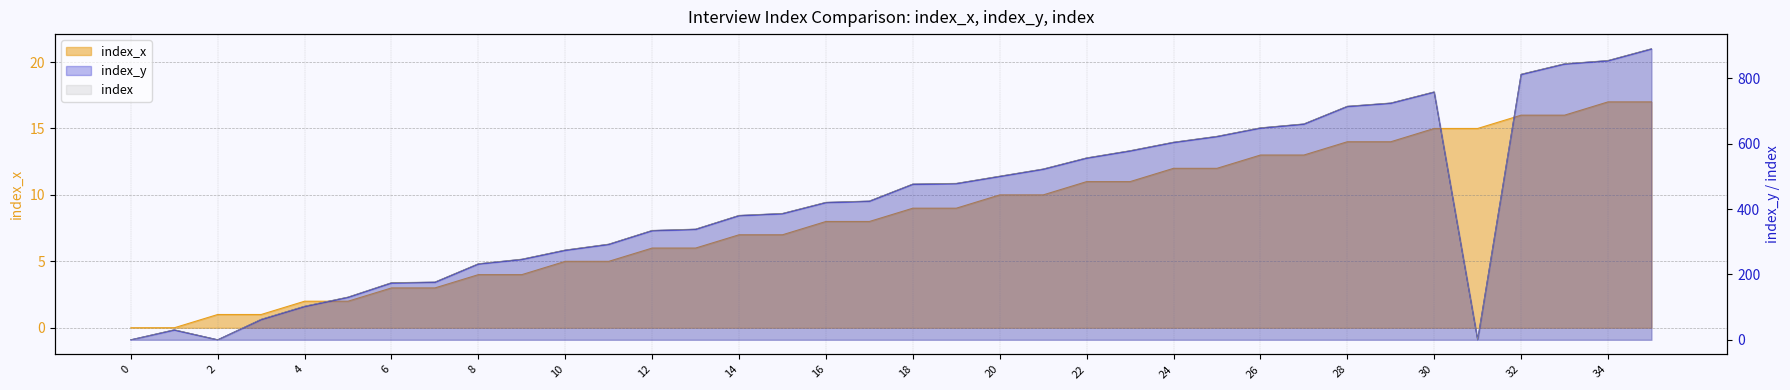

What is the value of the index_y point at the 31st from the left?

758